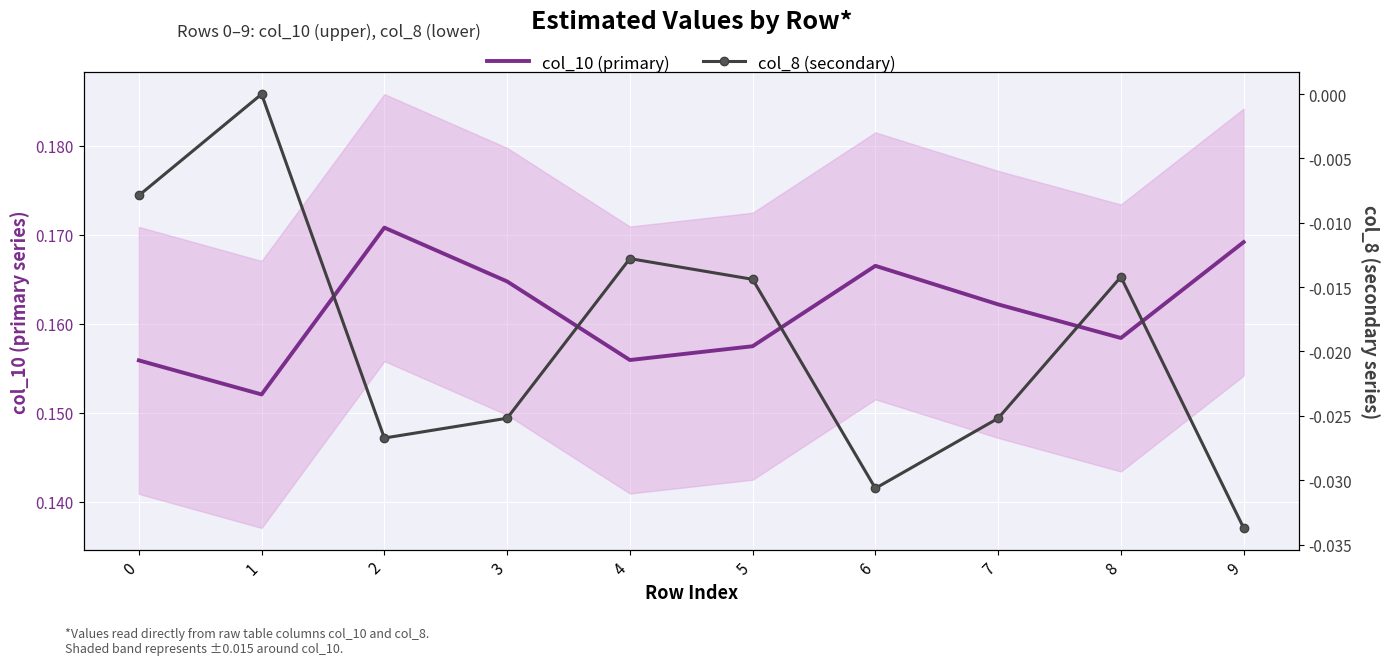

What is the value of the col_10 (primary) point at the 1st from the left?

0.2